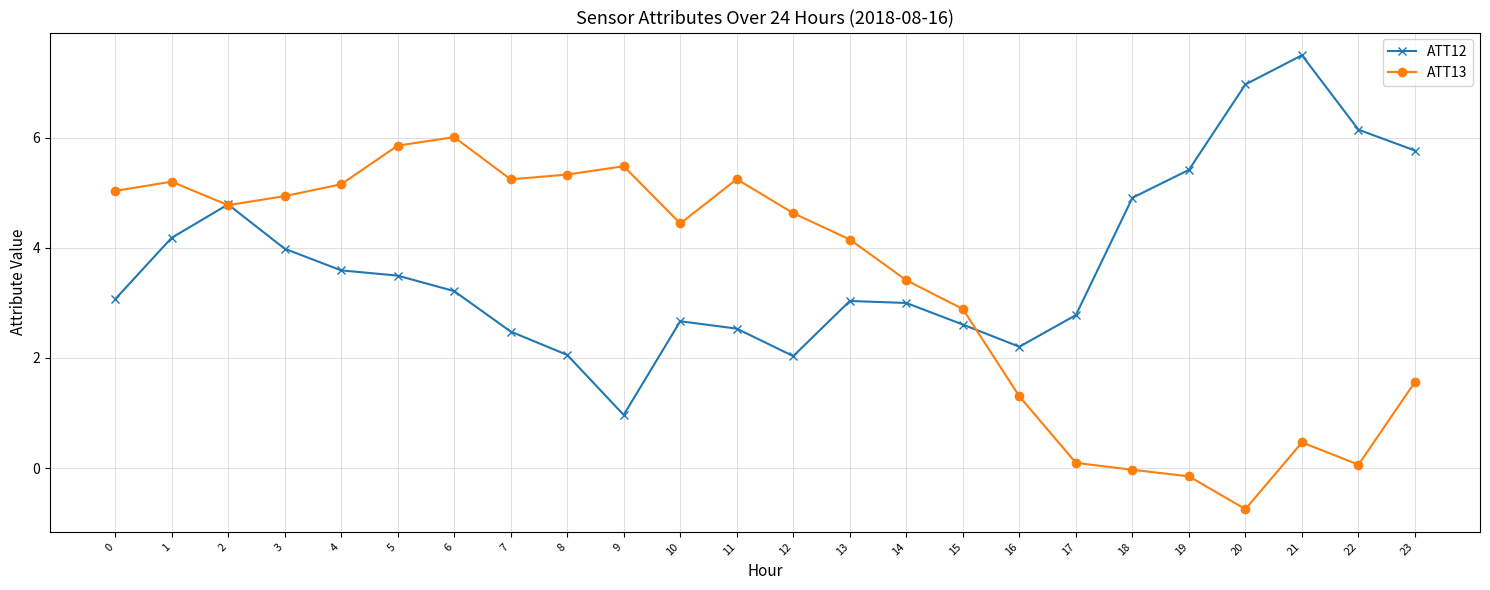

At which label is ATT12 closest to 4?

3